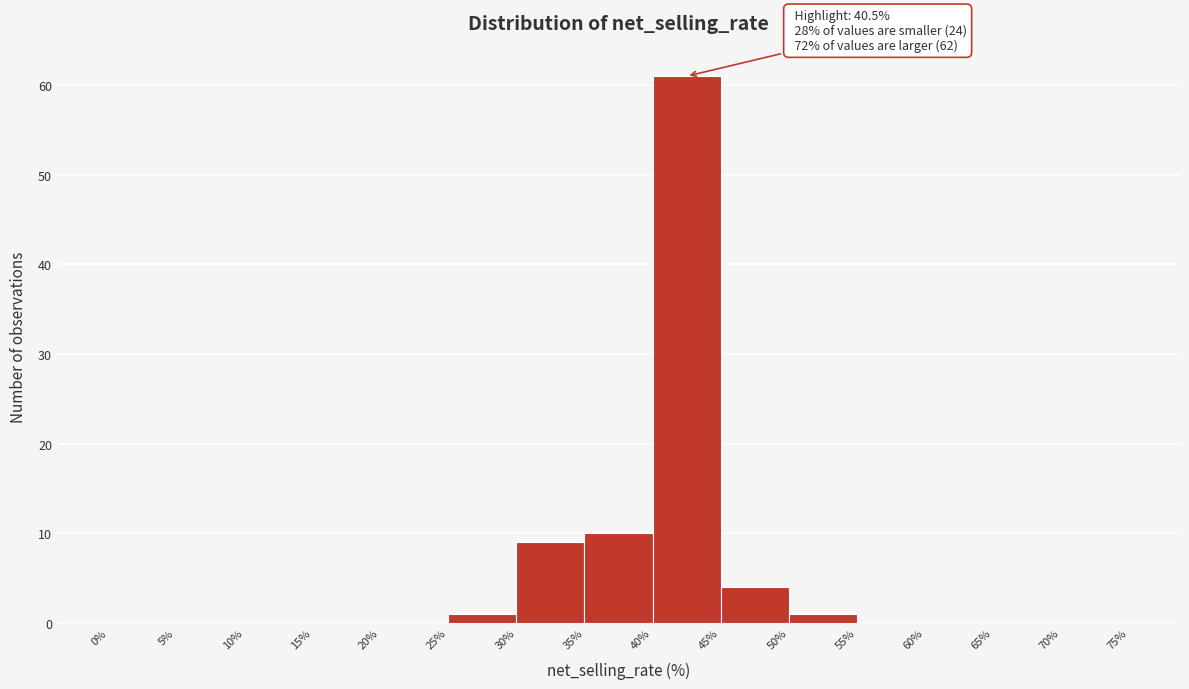

Which range on the x-axis has the tallest bar?

40% to 45%